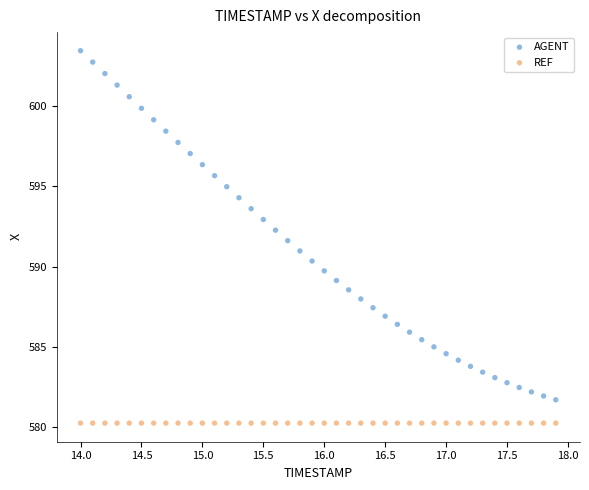

What are all the series names shown in the legend?

AGENT, REF